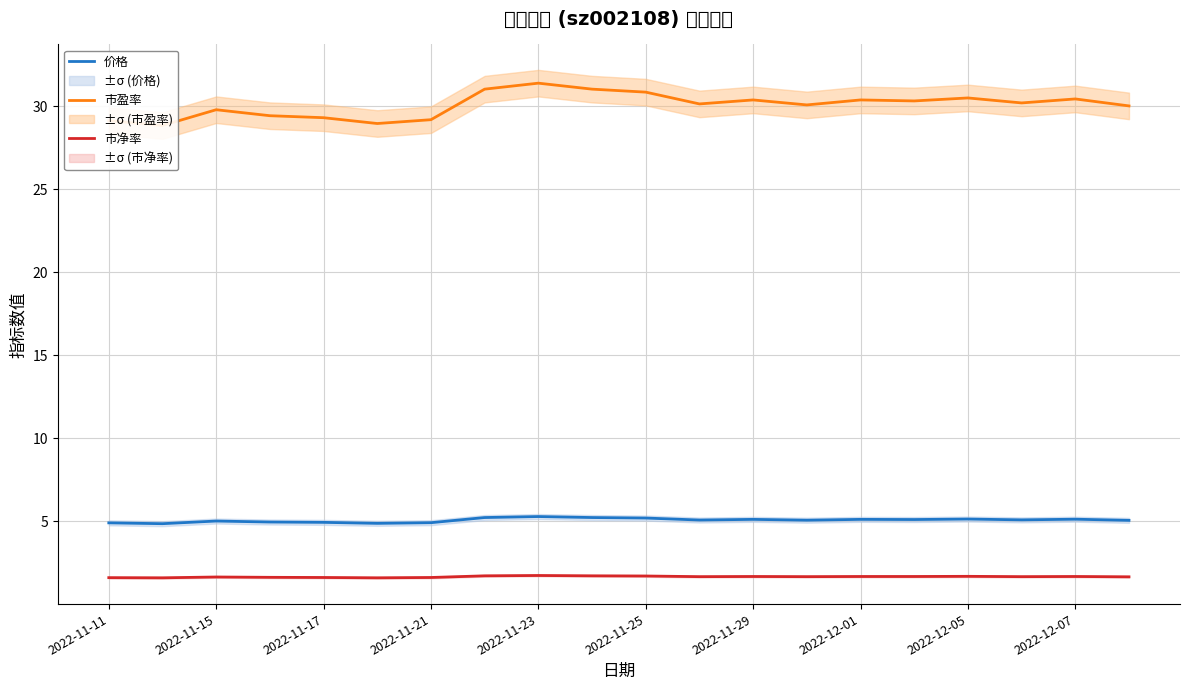

True or false: 市净率 and 价格 intersect in this chart.

False